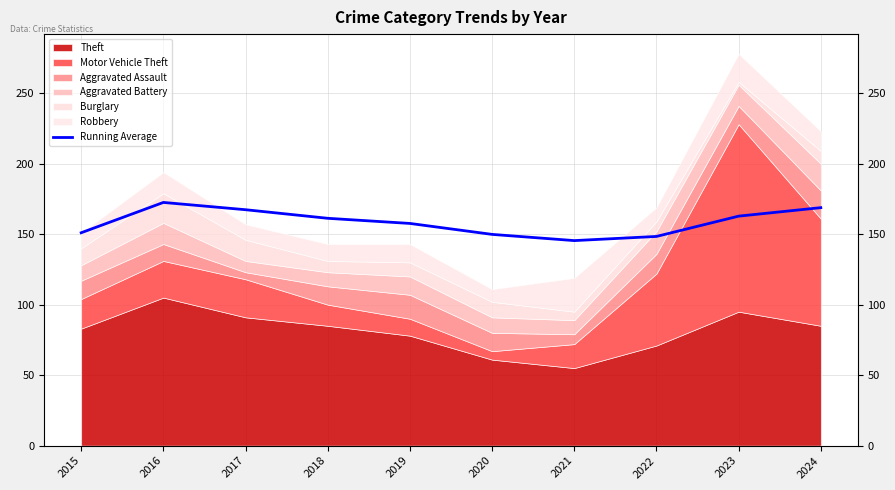

Approximately how many times larger is the value at 2022 compared to 2018?

0.9